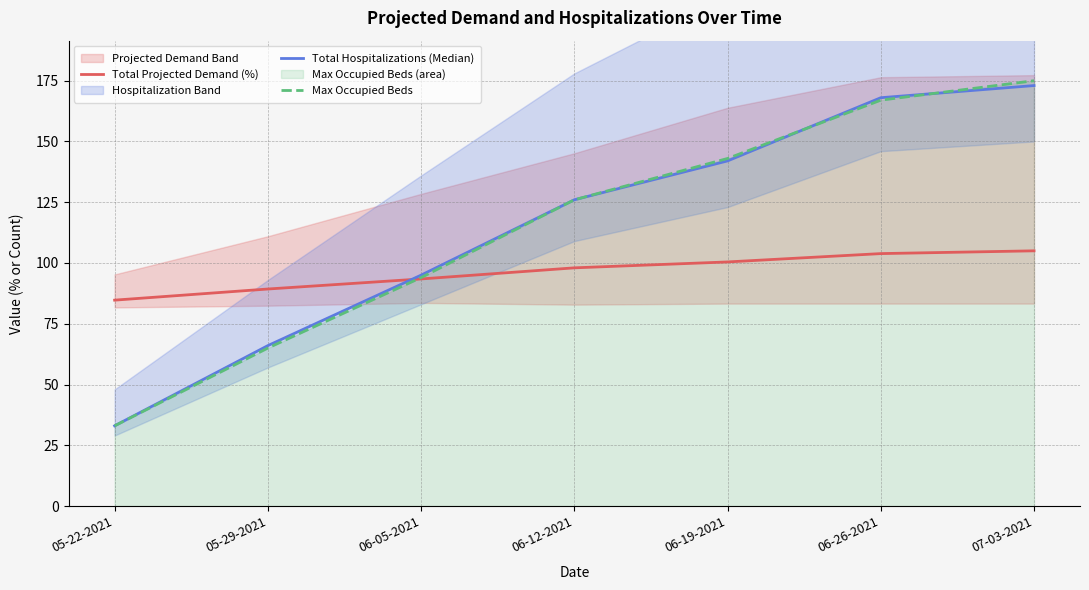

At which label does Total Projected Demand (%) first exceed 98?

06-19-2021